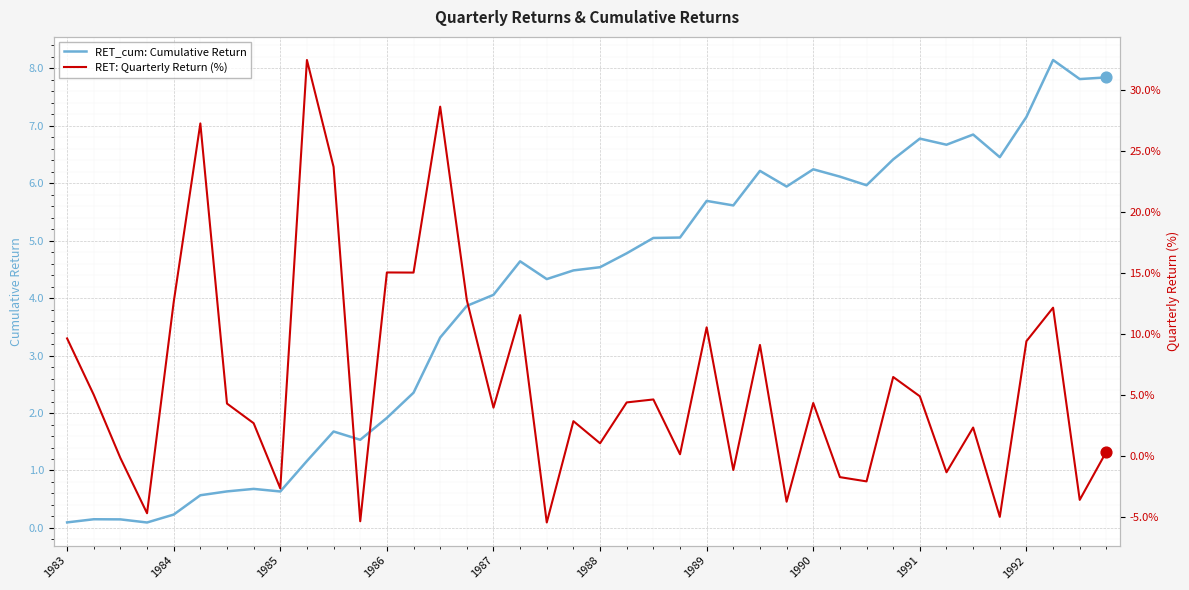

Which series has the largest Y range (max minus min)?

RET: Quarterly Return (%)